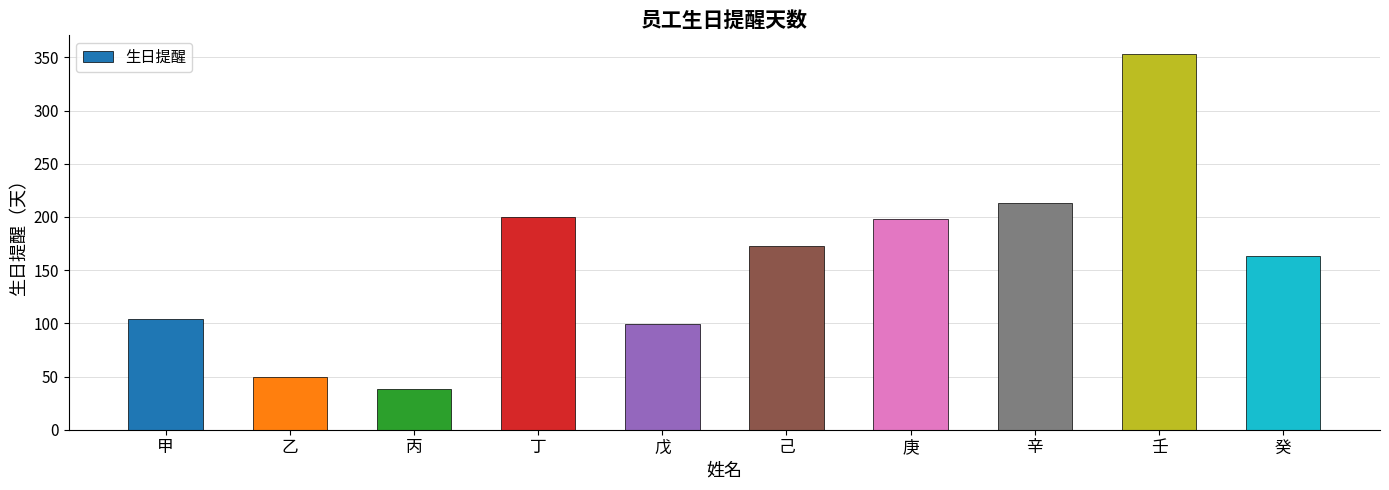

What position from the right is 己?

5